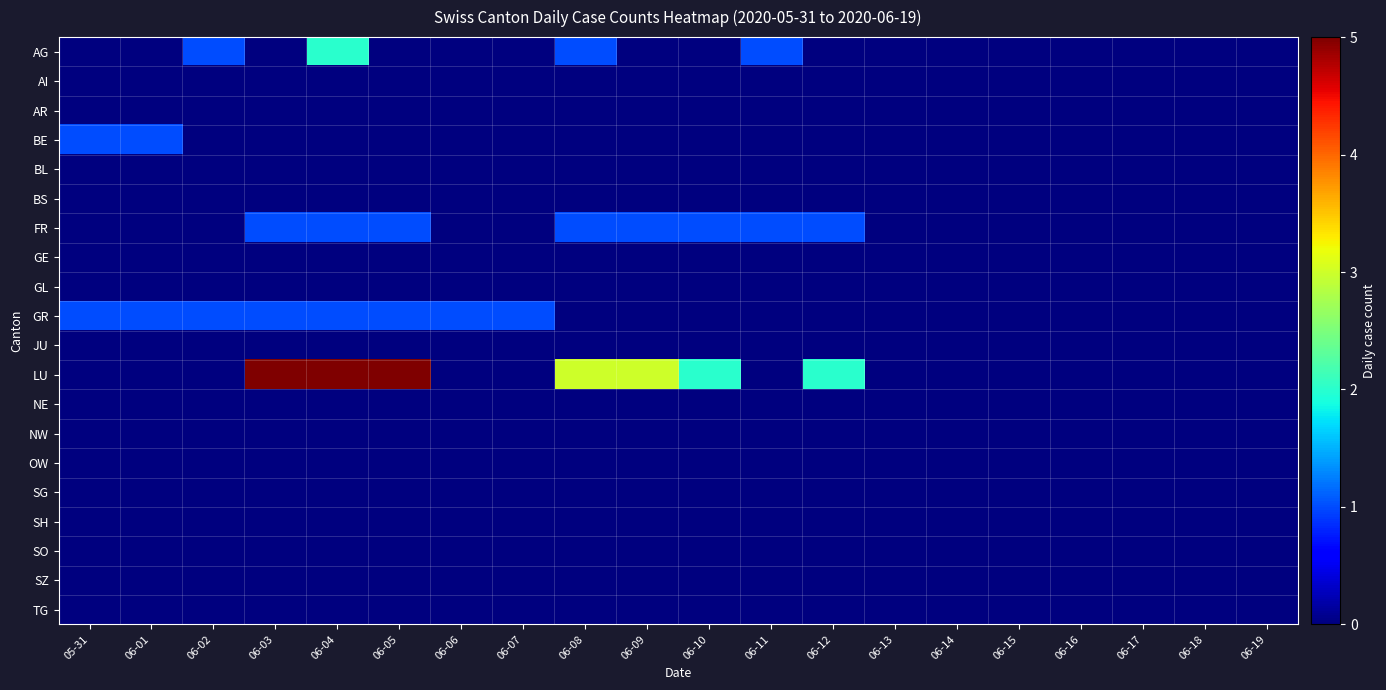

What is the total value across all series at 06-06?

1